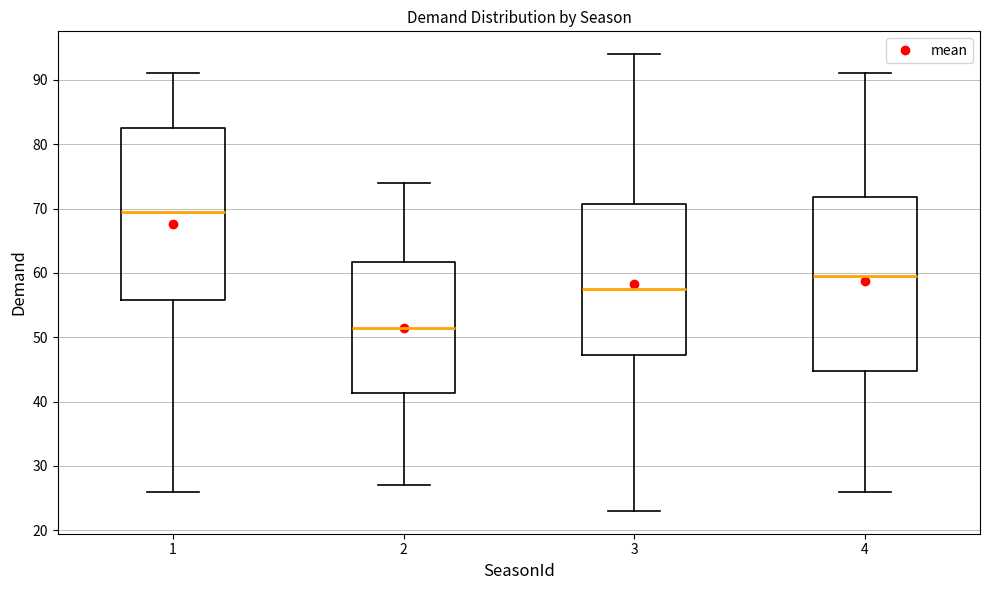

Reading left to right, read every box against the y-axis: the position of its median line, the range the box covers, and the ends of its whiskers. The values are not printed on the chart, so give them approximately, as read against the axis.

1: median 70, box 56 to 83, whiskers 26 to 91
2: median 52, box 41 to 62, whiskers 27 to 74
3: median 58, box 47 to 71, whiskers 23 to 94
4: median 60, box 45 to 72, whiskers 26 to 91